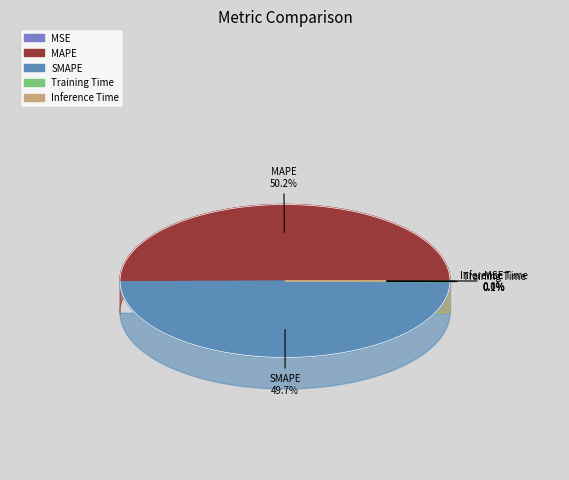

How many segments does this pie chart have?

5